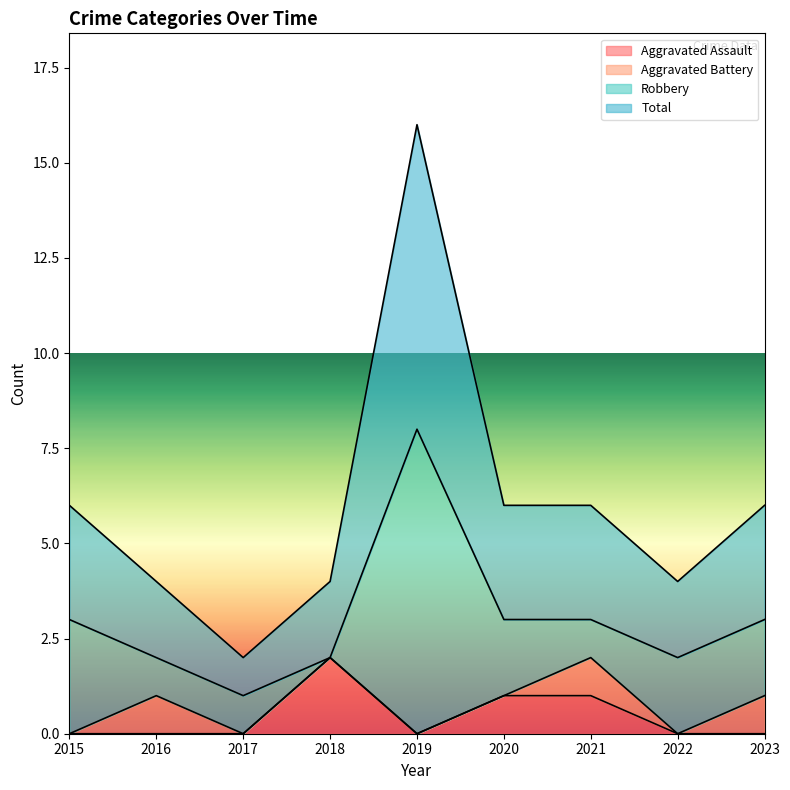

True or false: Aggravated Assault has a value of 2 at 2021.

False